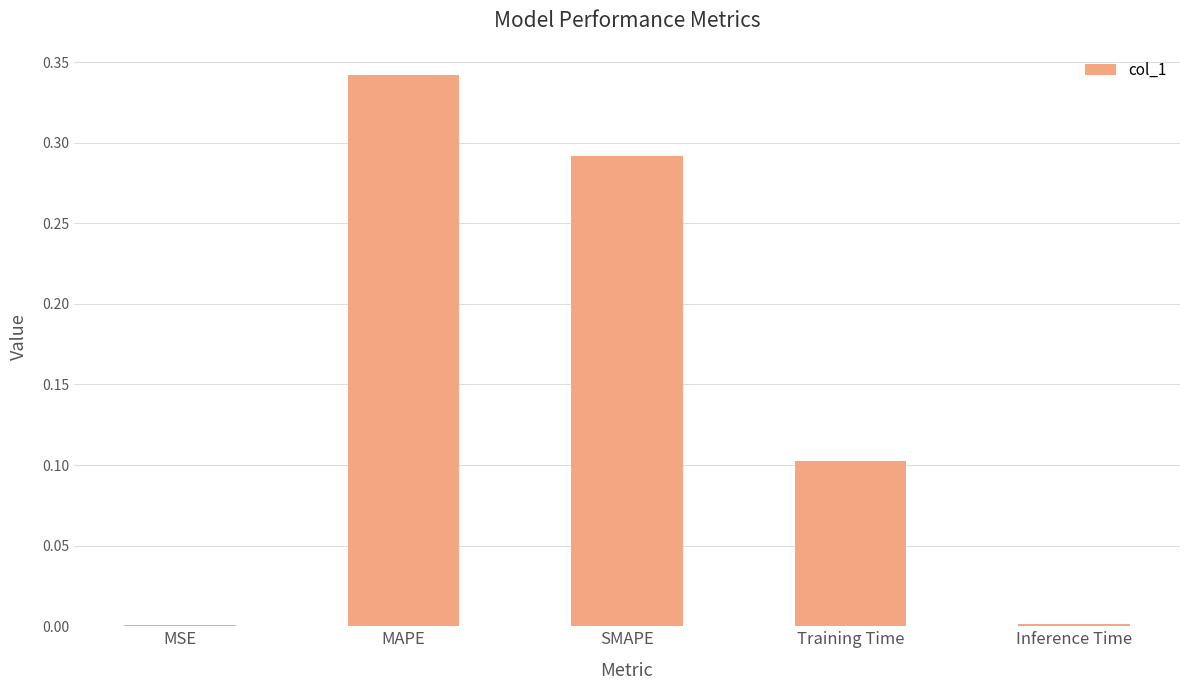

True or false: the data shows 0.4 at SMAPE.

False